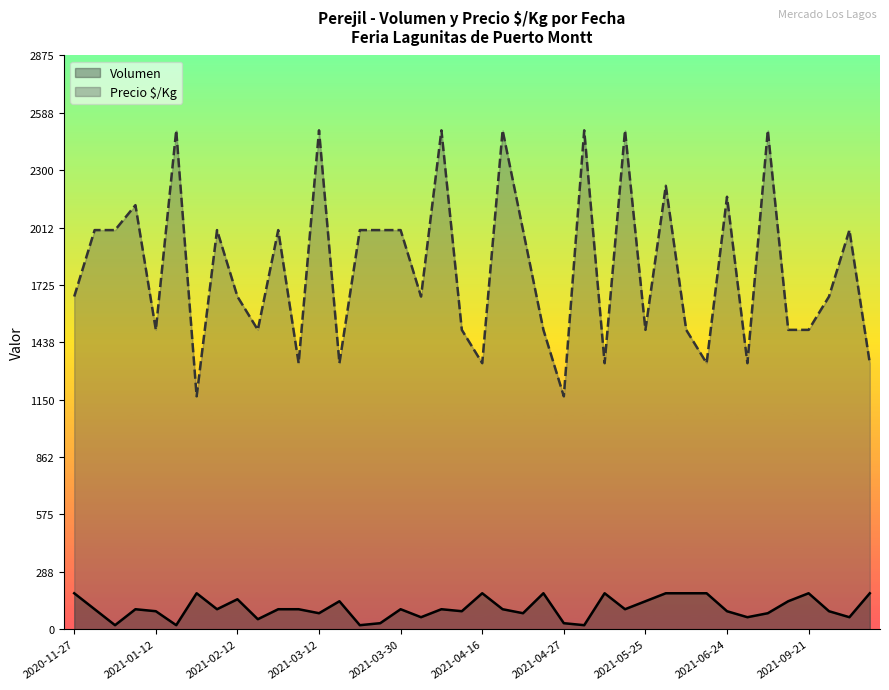

Where is Precio $/Kg nearest to the value 1833?

2020-11-27